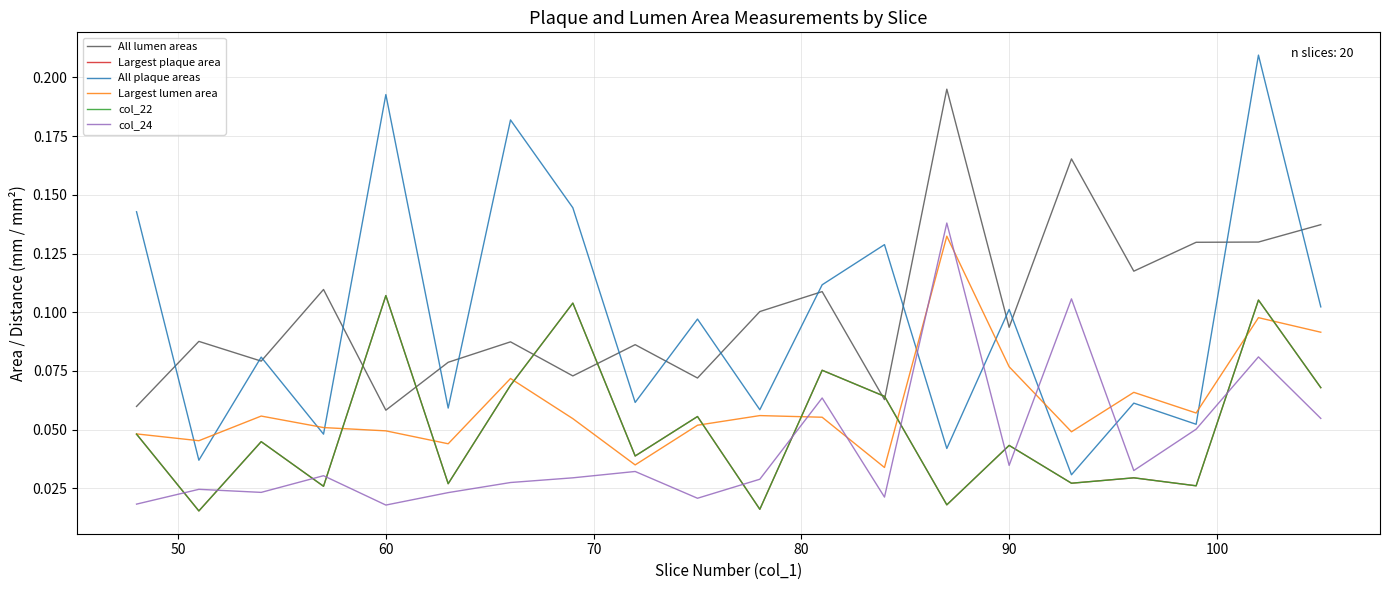

What is the difference between the maximum and minimum values in the All lumen areas series?

0.1